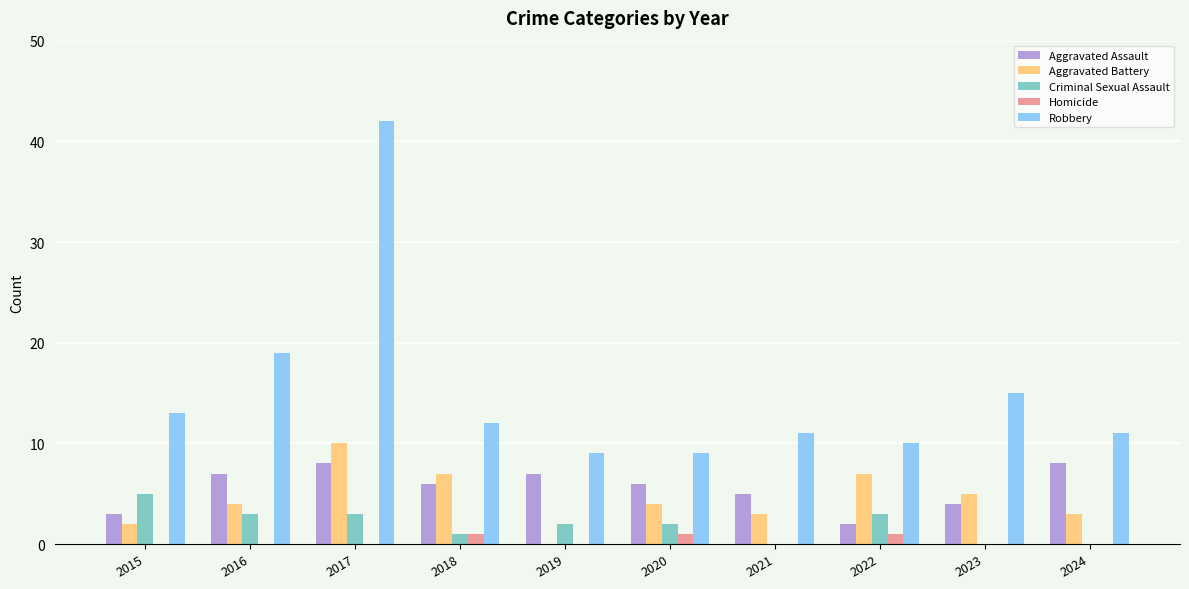

What is the spread (max minus min) of values at 2019?

9